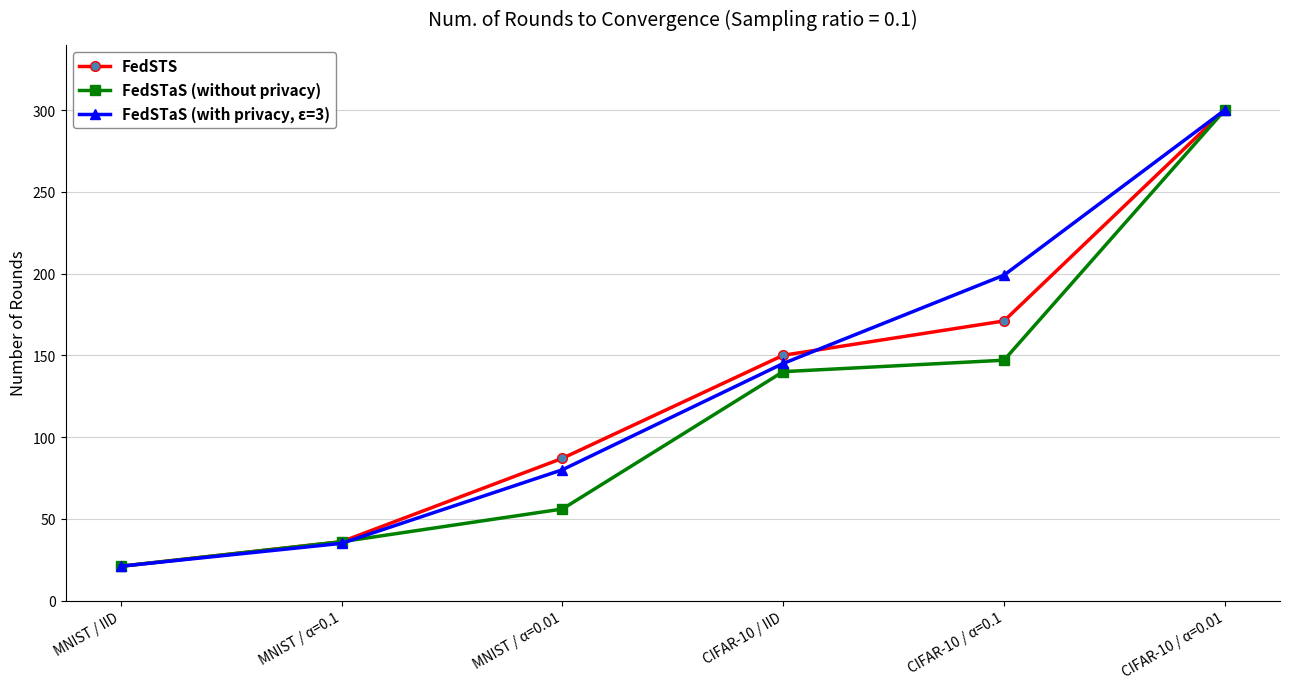

What is the label of the 1st point from the right?

CIFAR-10 / α=0.01